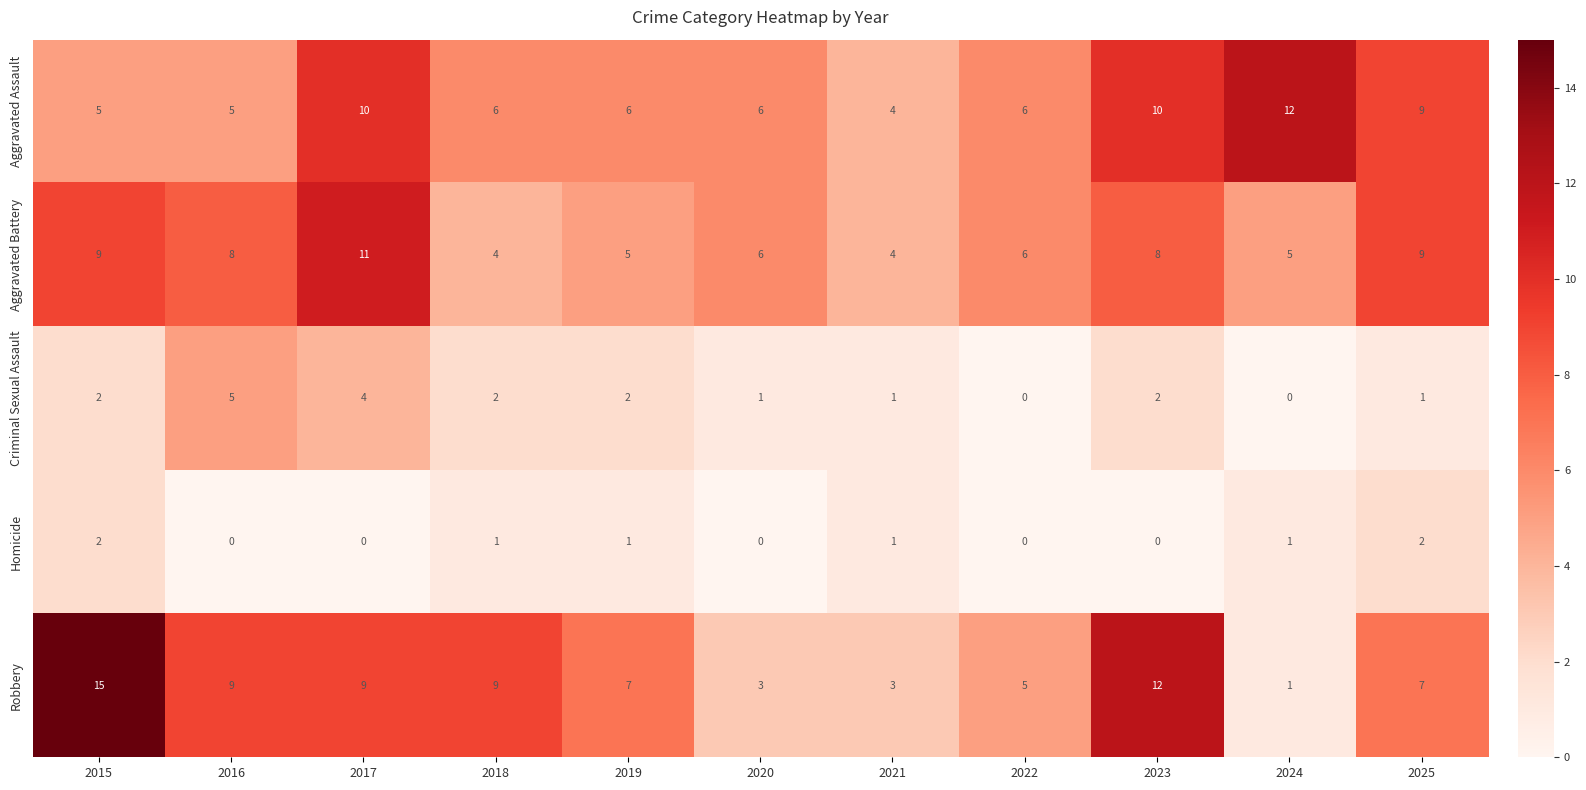

True or false: Aggravated Assault has a value of 5 at 2015.

True